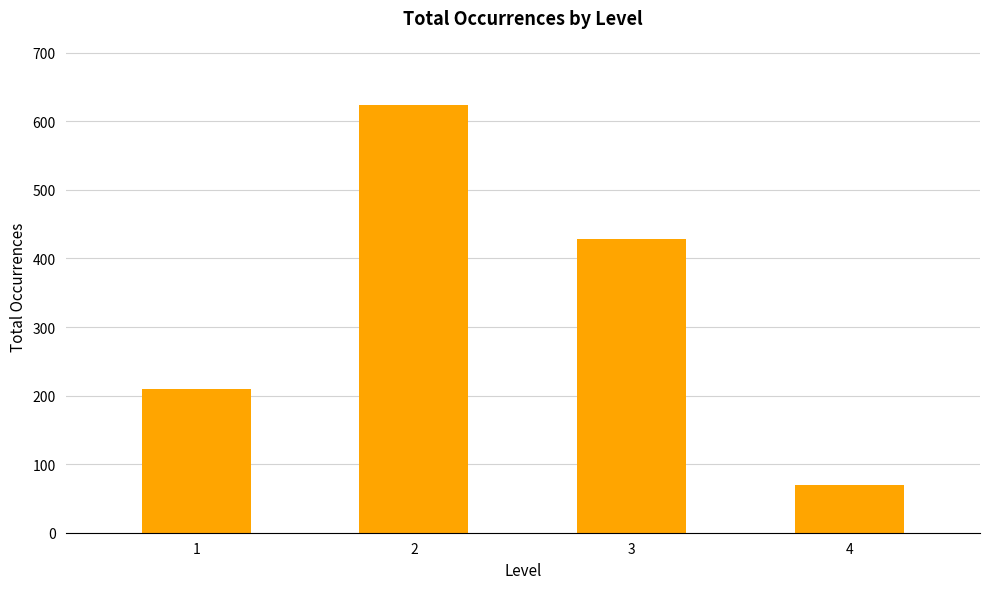

What is the change in value from 1 to 4?

-141